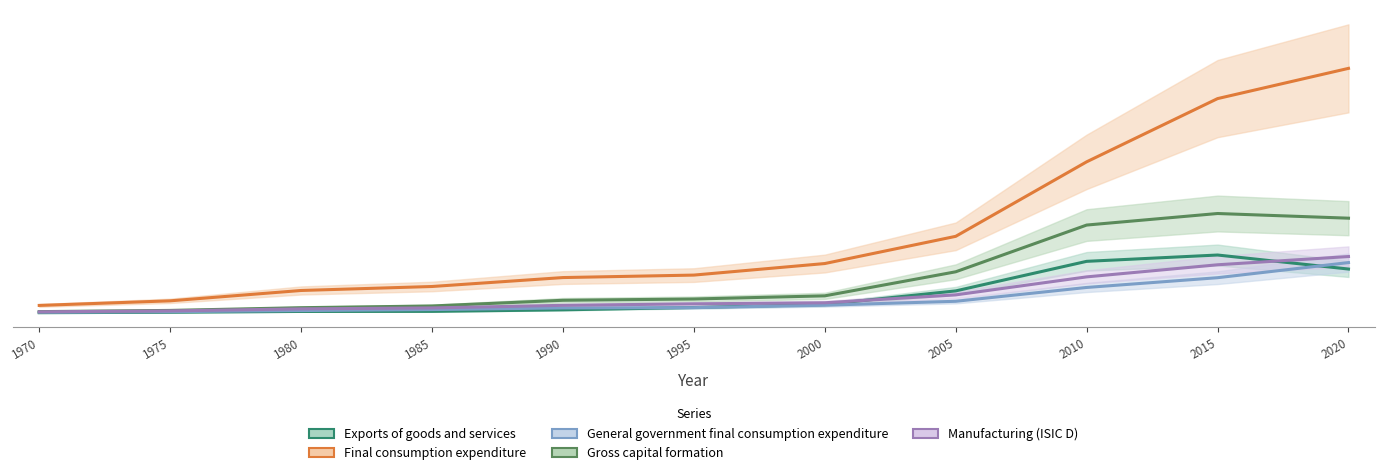

After their last crossing, which series has the higher values: Manufacturing (ISIC D) or Exports of goods and services?

Manufacturing (ISIC D)